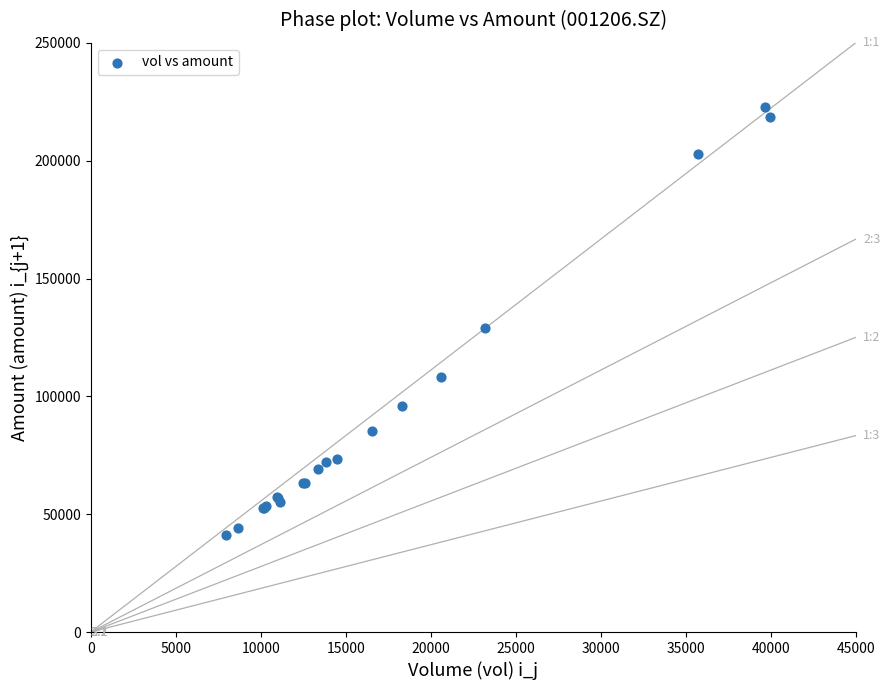

What Y value in the scatter plot is closest to 131962?

128857.0